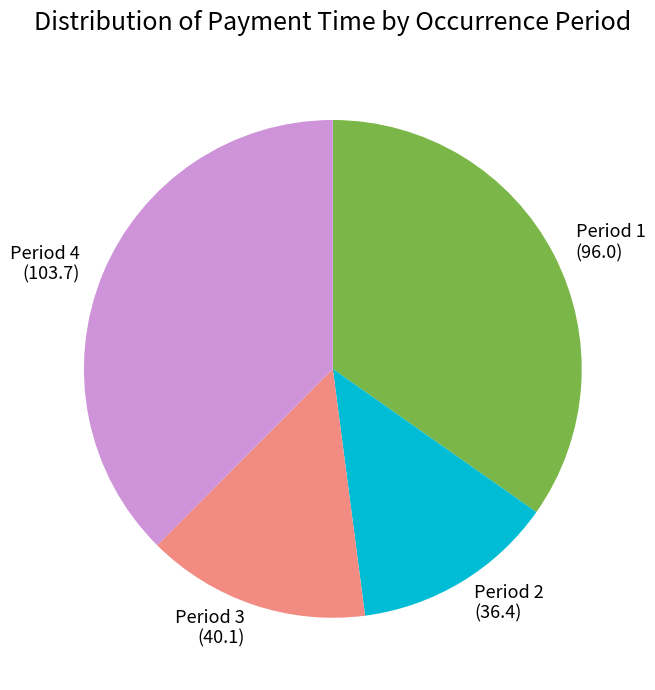

Do Period 2 and Period 4 together represent more than half of the pie?

Yes